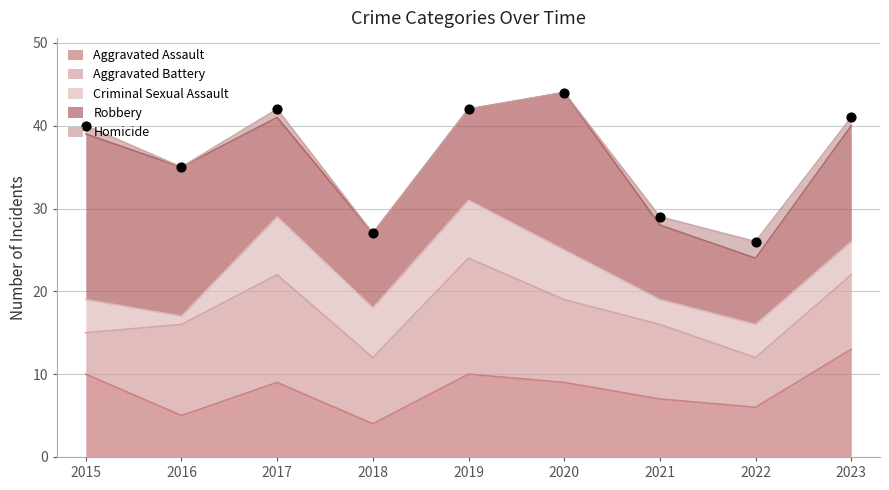

What is the total value across all series at 2022?

26